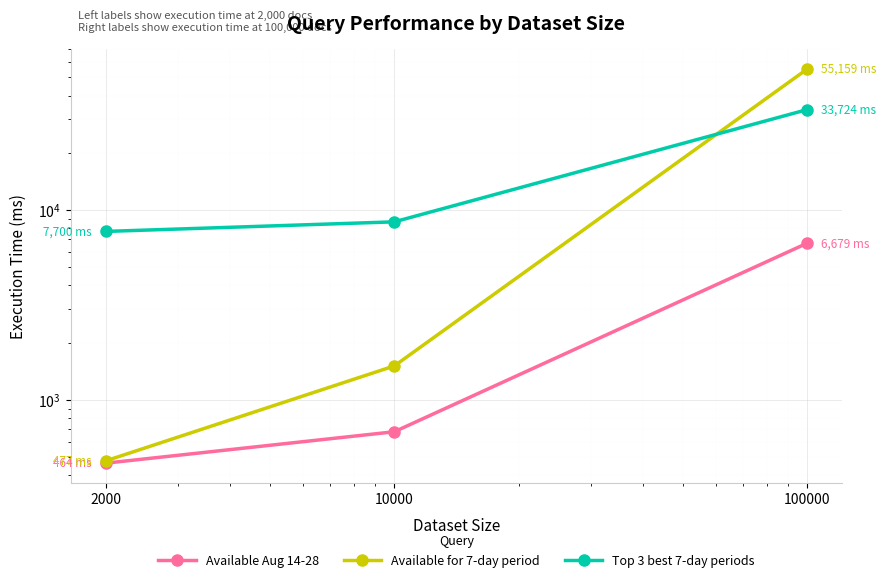

Does the chart display data point markers on the line(s)?

Yes